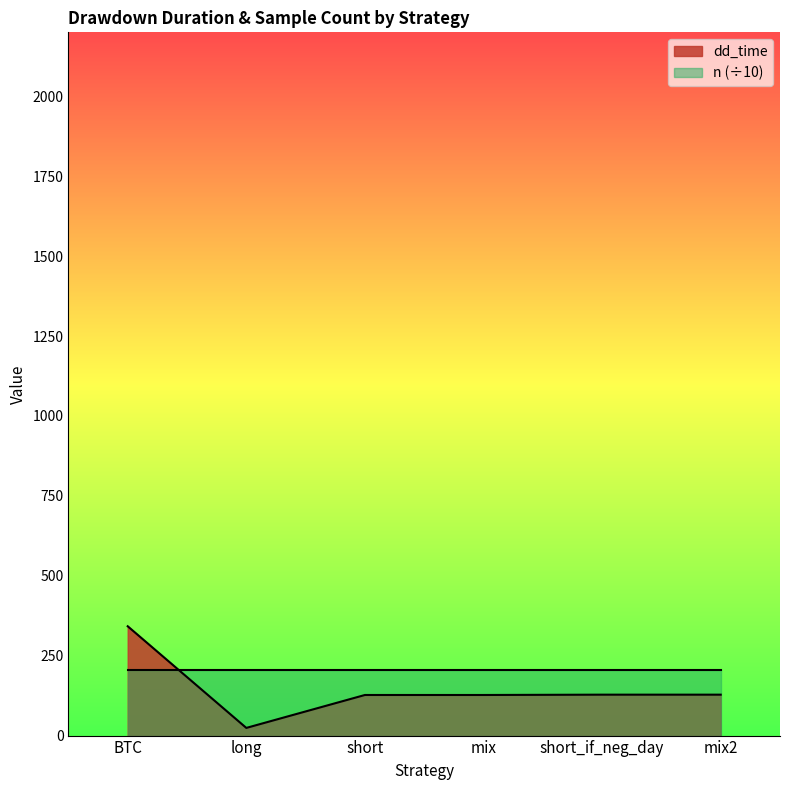

What is the minimum value shown in the chart?

24.0